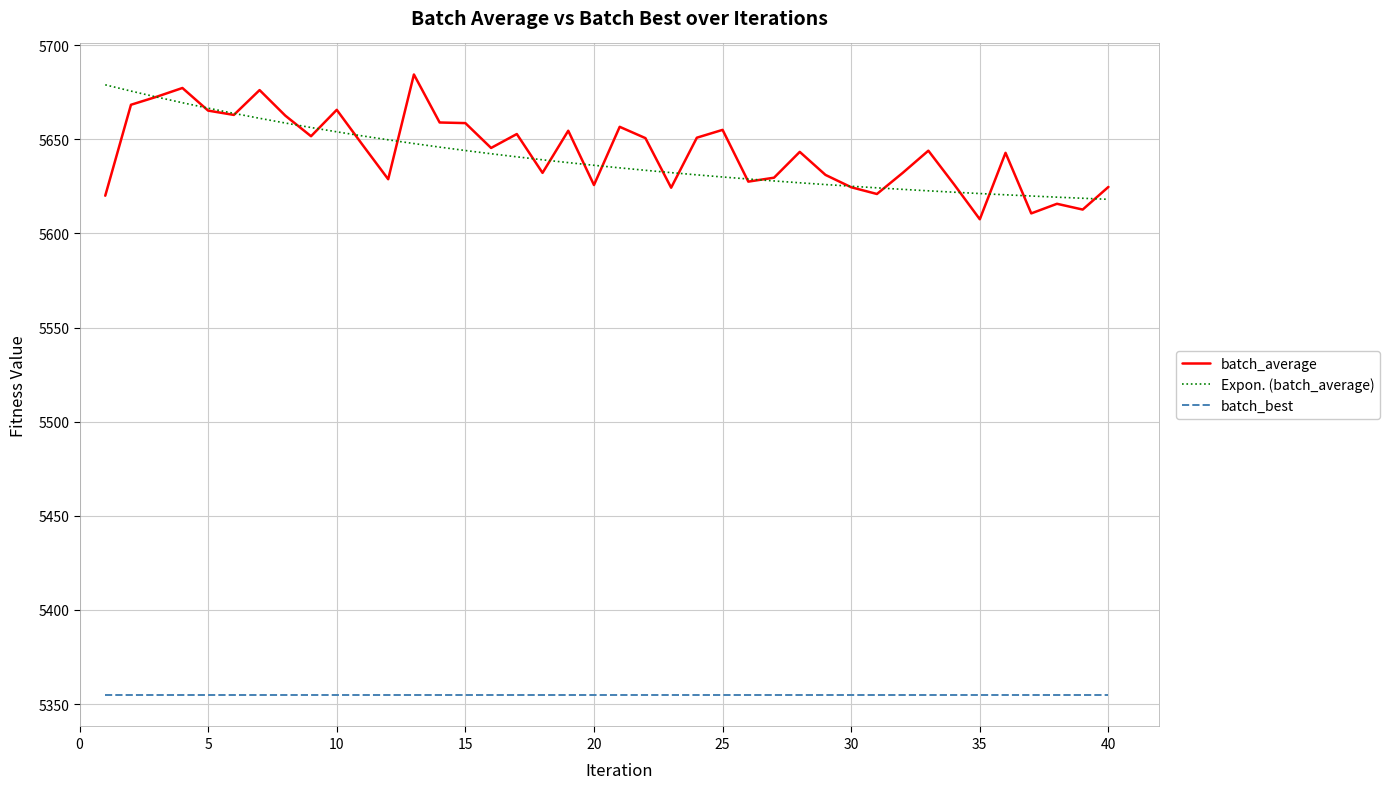

What is the maximum value for batch_average?

5684.4